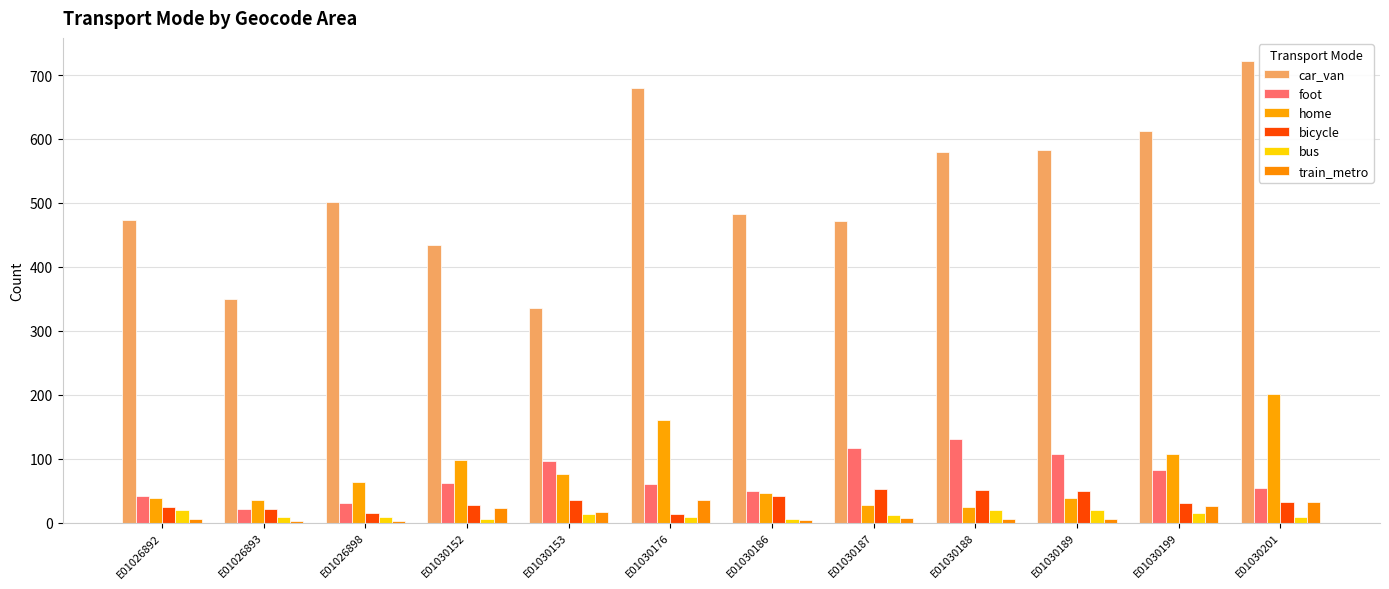

Reading left to right, transcribe all the data shown in this chart.

car_van: 474	350	502	434	335	680	483	472	580	583	612	722
foot: 41	22	31	62	96	61	50	116	130	108	83	54
home: 38	36	63	98	76	161	47	28	25	39	107	201
bicycle: 24	21	15	27	36	13	41	53	51	49	31	32
bus: 20	9	9	6	13	8	5	12	20	20	15	8
train_metro: 5	3	3	23	16	36	4	7	6	6	26	33